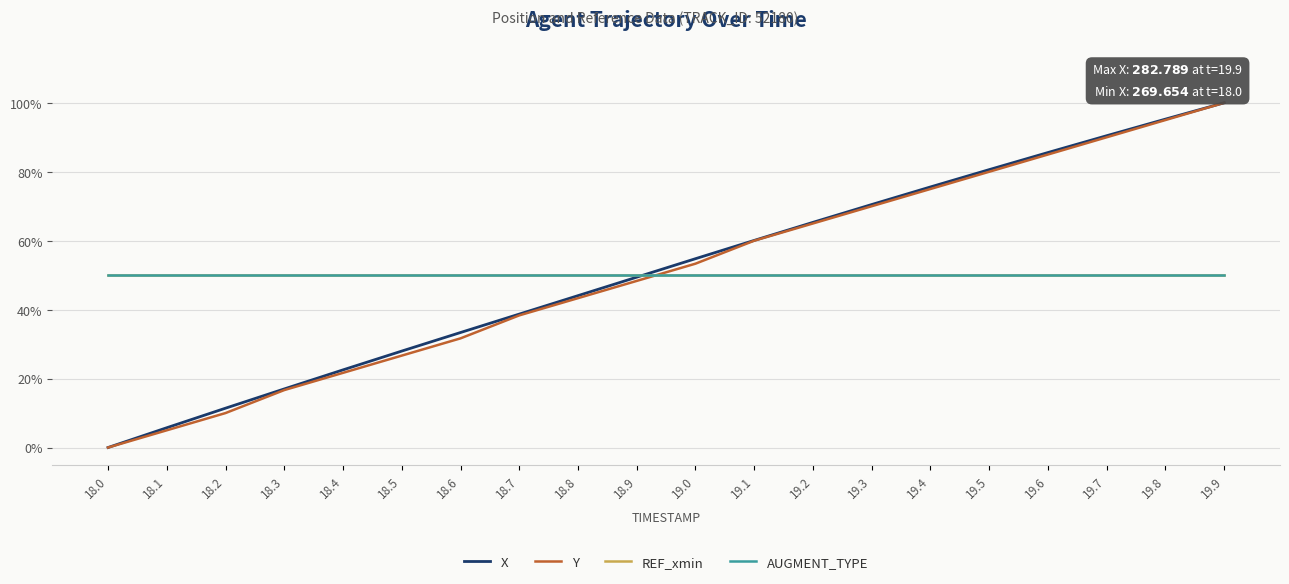

Is this an area chart (filled region under the line)?

No